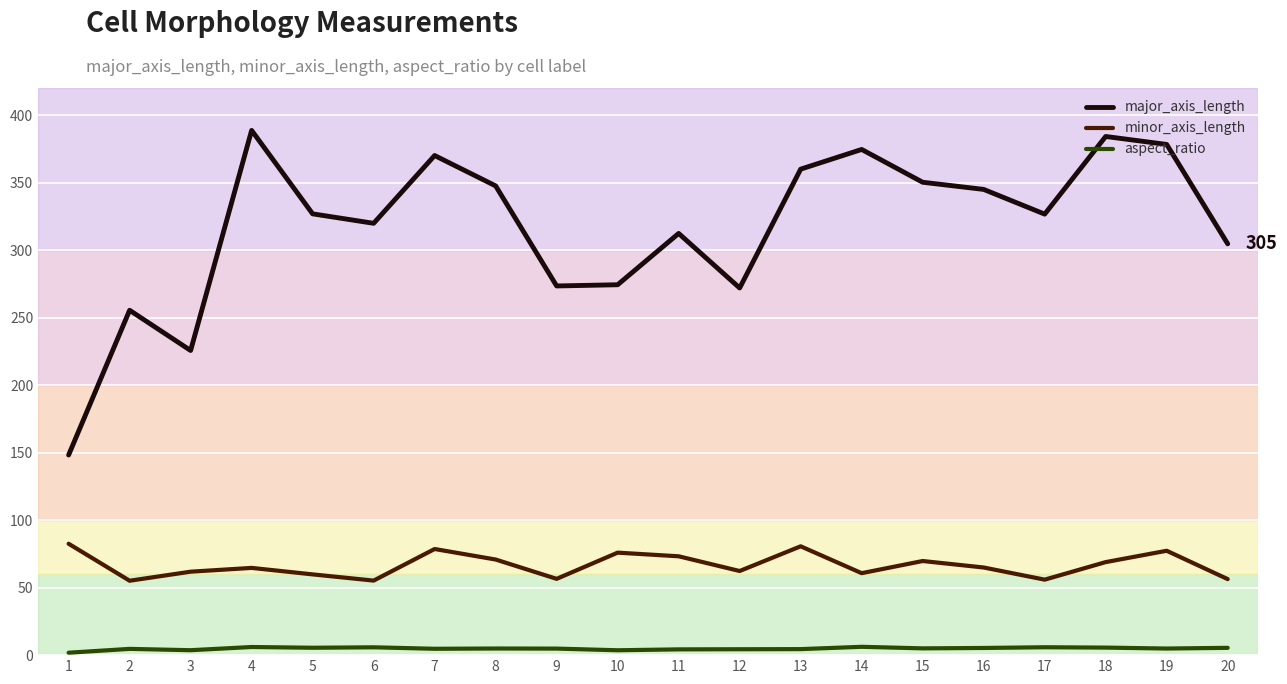

Read the aspect_ratio value at 11.

4.3